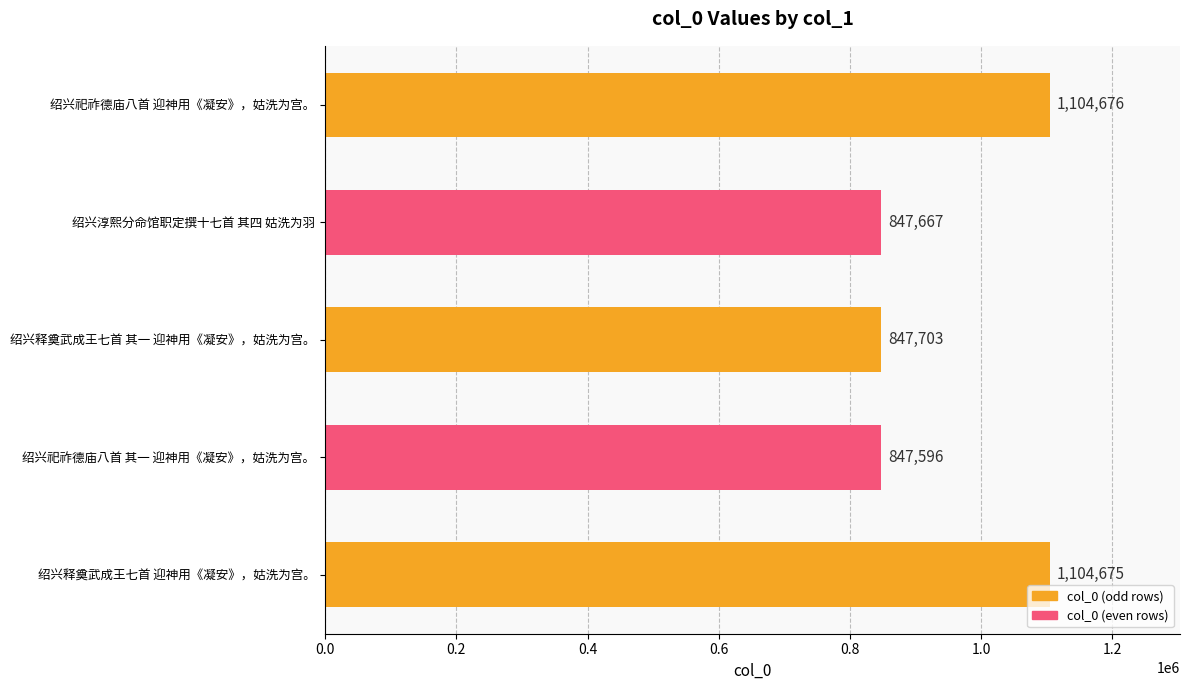

What is the sum of all values?

4752317